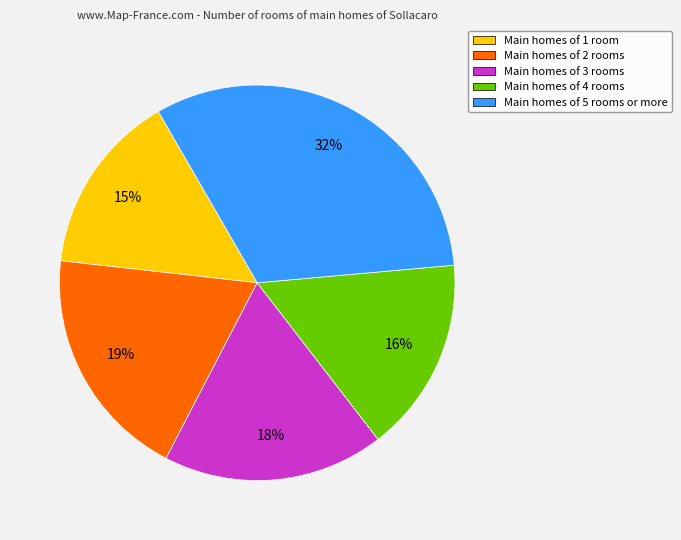

What is the smallest slice in the pie chart?

Main homes of 1 room